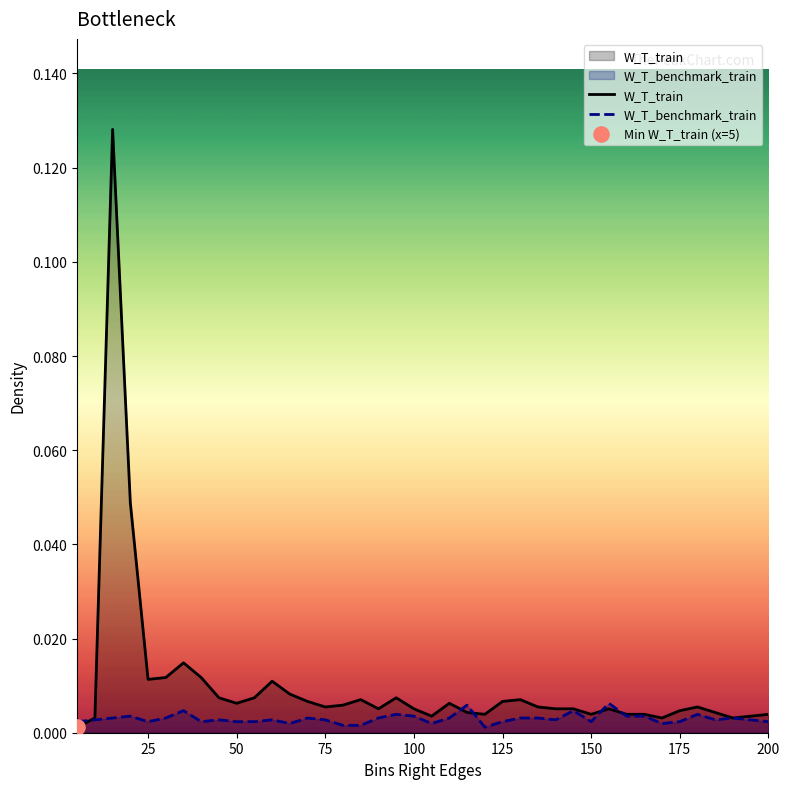

Which series has the widest spread of Y values?

W_T_train